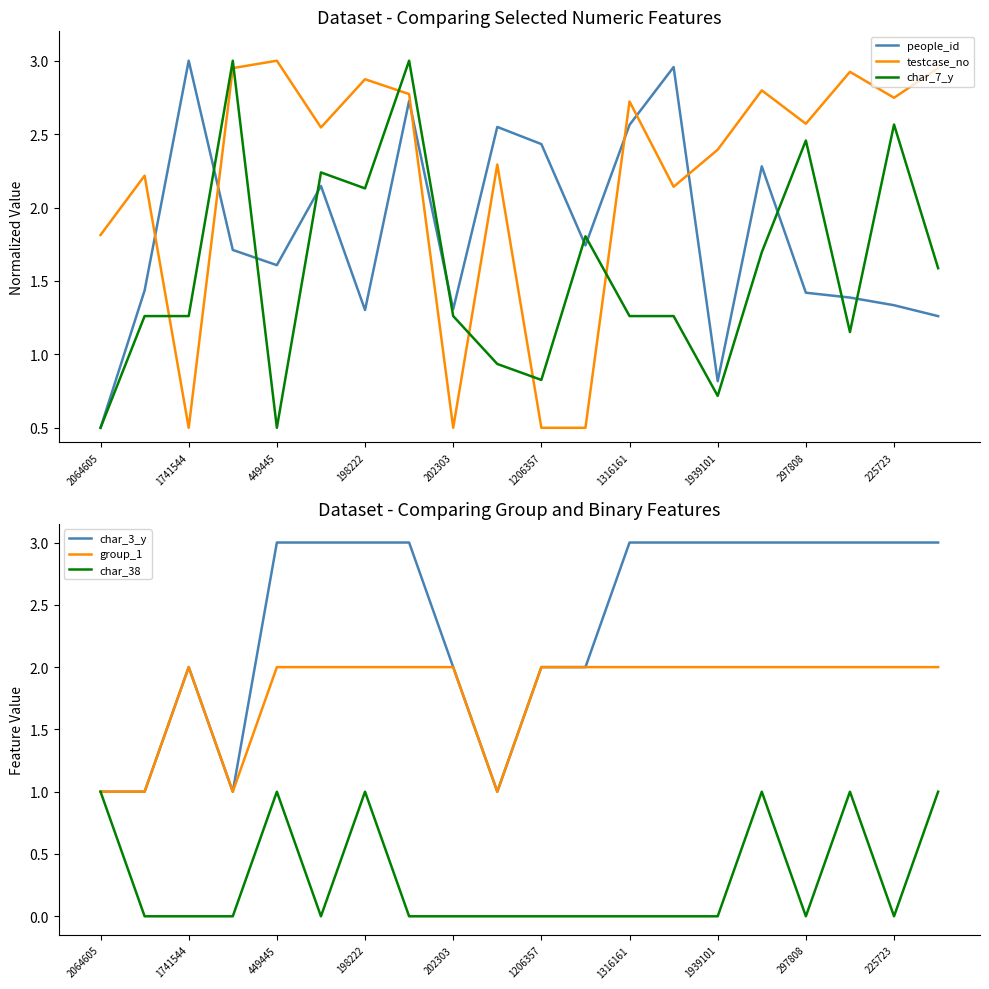

Reading left to right, transcribe all the data shown in this chart.

people_id: 0.5	1.4	3.0	1.7	1.6	2.1	1.3	2.7	1.3	2.5	2.4	1.7	2.6	3.0	0.8	2.3	1.4	1.4	1.3	1.3
testcase_no: 1.8	2.2	0.5	2.9	3.0	2.5	2.9	2.8	0.5	2.3	0.5	0.5	2.7	2.1	2.4	2.8	2.6	2.9	2.7	2.9
char_7_y: 0.5	1.3	1.3	3.0	0.5	2.2	2.1	3.0	1.3	0.9	0.8	1.8	1.3	1.3	0.7	1.7	2.5	1.2	2.6	1.6
char_3_y: 1.0	1.0	2.0	1.0	3.0	3.0	3.0	3.0	2.0	1.0	2.0	2.0	3.0	3.0	3.0	3.0	3.0	3.0	3.0	3.0
group_1: 1.0	1.0	2.0	1.0	2.0	2.0	2.0	2.0	2.0	1.0	2.0	2.0	2.0	2.0	2.0	2.0	2.0	2.0	2.0	2.0
char_38: 1.0	0.0	0.0	0.0	1.0	0.0	1.0	0.0	0.0	0.0	0.0	0.0	0.0	0.0	0.0	1.0	0.0	1.0	0.0	1.0